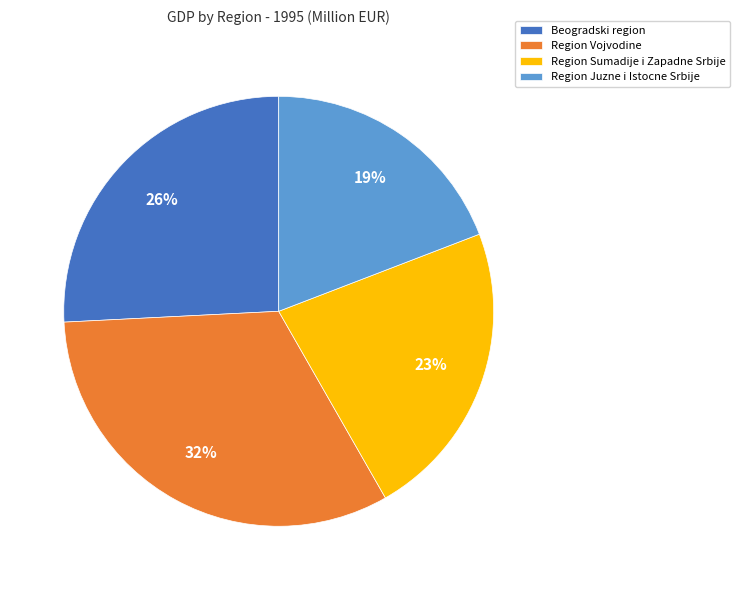

To the nearest percent, what is the difference between the largest and smallest slice percentages?

13%